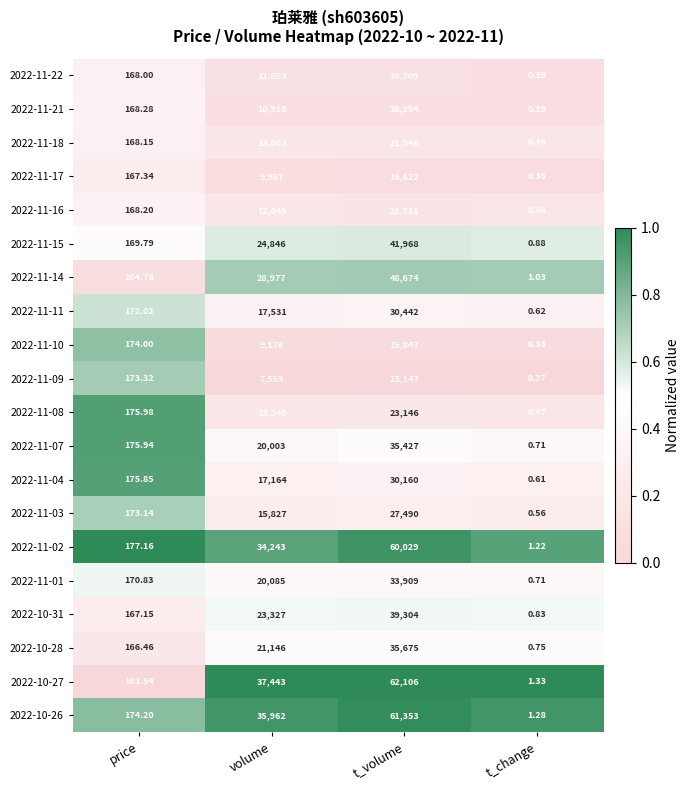

Between volume and t_volume, which series saw the biggest shift?

2022-11-02